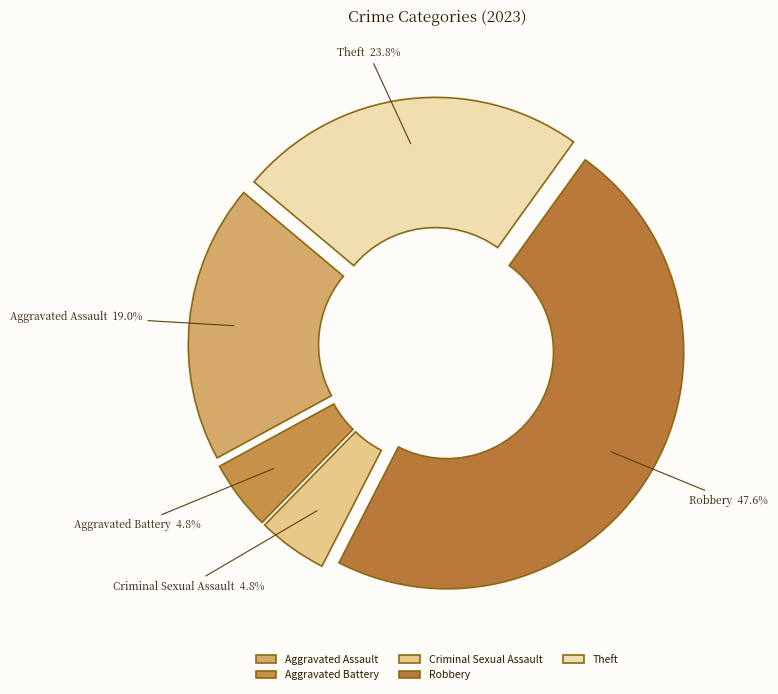

To the nearest percent, what is the difference between the Theft and Aggravated Assault slice percentages?

5%